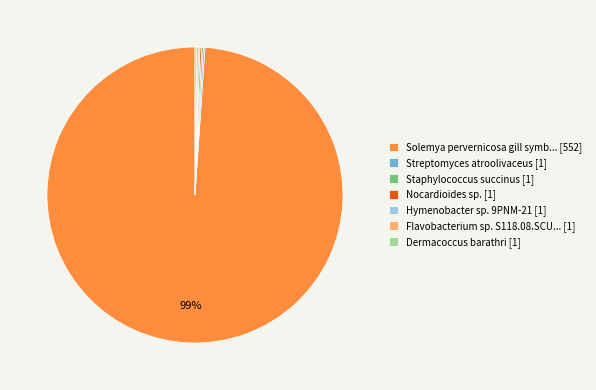

What is the largest slice in the pie chart?

Solemya pervernicosa gill symb... [552]